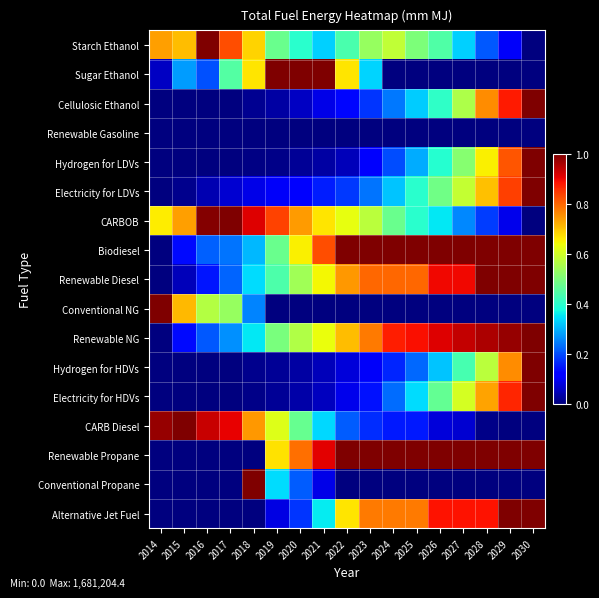

At which category is the sum across all series the highest?

2030